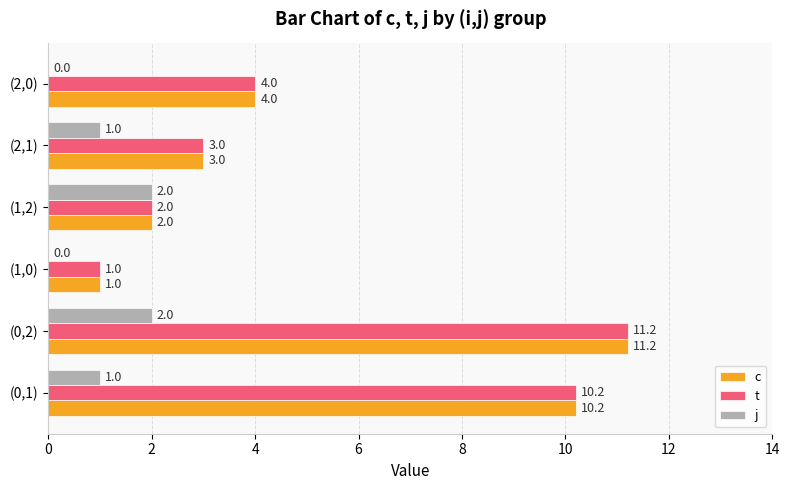

What is the sum of all j values?

6.0